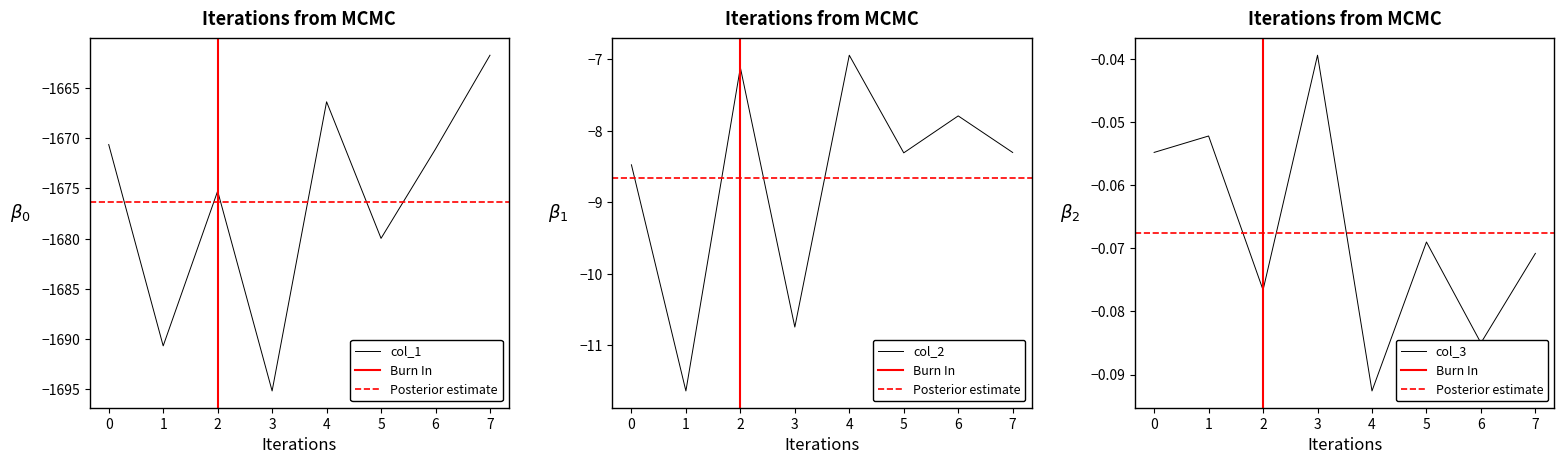

What is the highest value of the col_2 series?

-6.9